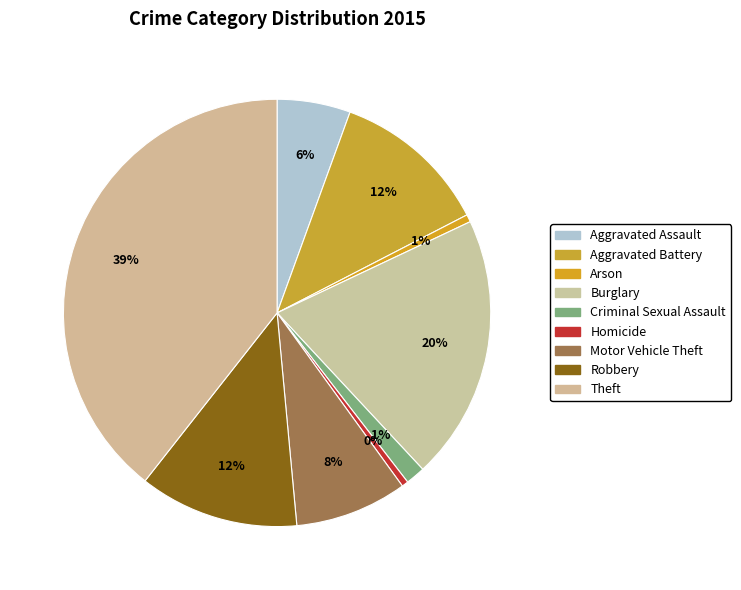

What is the ratio of the value at Burglary to the value at Robbery?

1.7